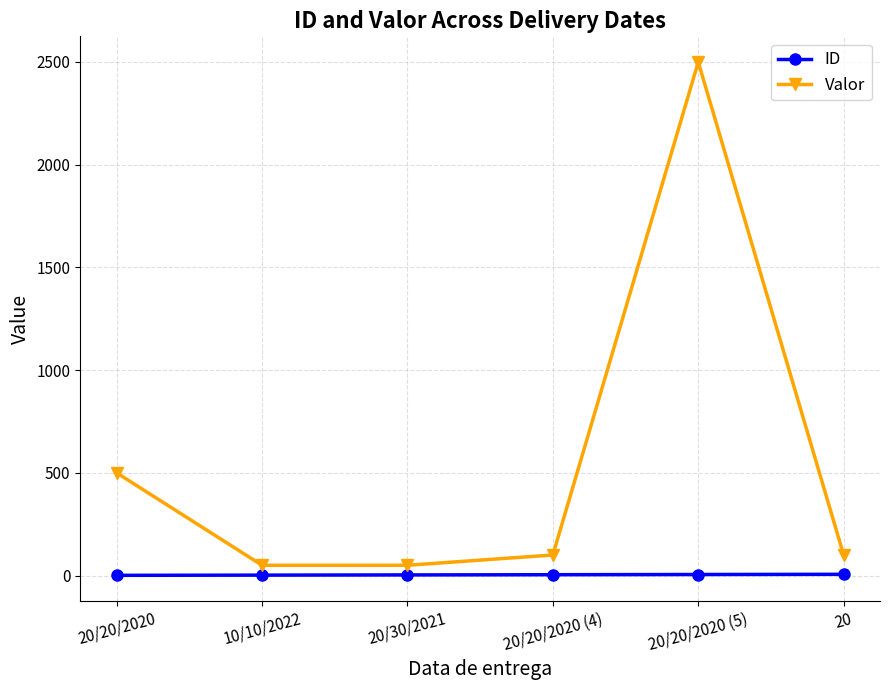

Is it true that ID equals 6 at 20?

True